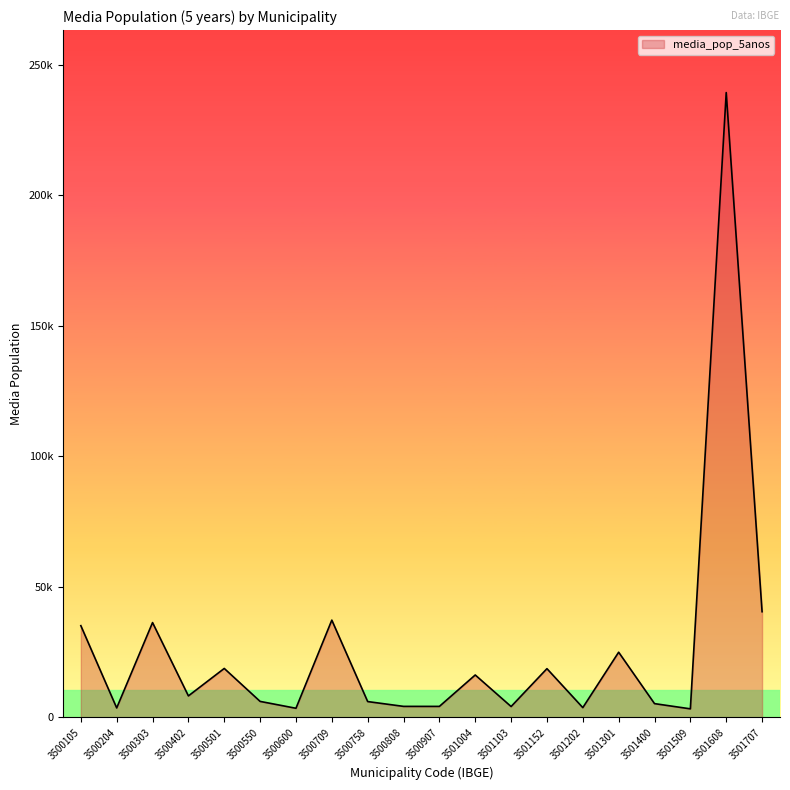

List the labels in order of value, smallest first.

3501509, 3500600, 3500204, 3501202, 3501103, 3500907, 3500808, 3501400, 3500758, 3500550, 3500402, 3501004, 3501152, 3500501, 3501301, 3500105, 3500303, 3500709, 3501707, 3501608